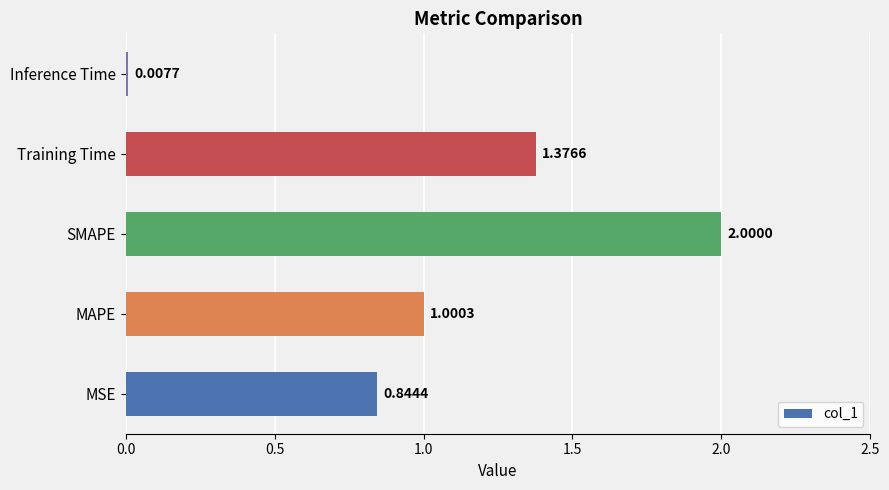

At which label is the value closest to 1?

MAPE